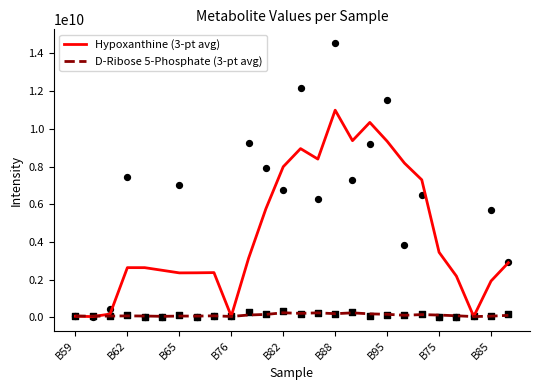

What are all the series names shown in the legend?

Hypoxanthine (3-pt avg), D-Ribose 5-Phosphate (3-pt avg)